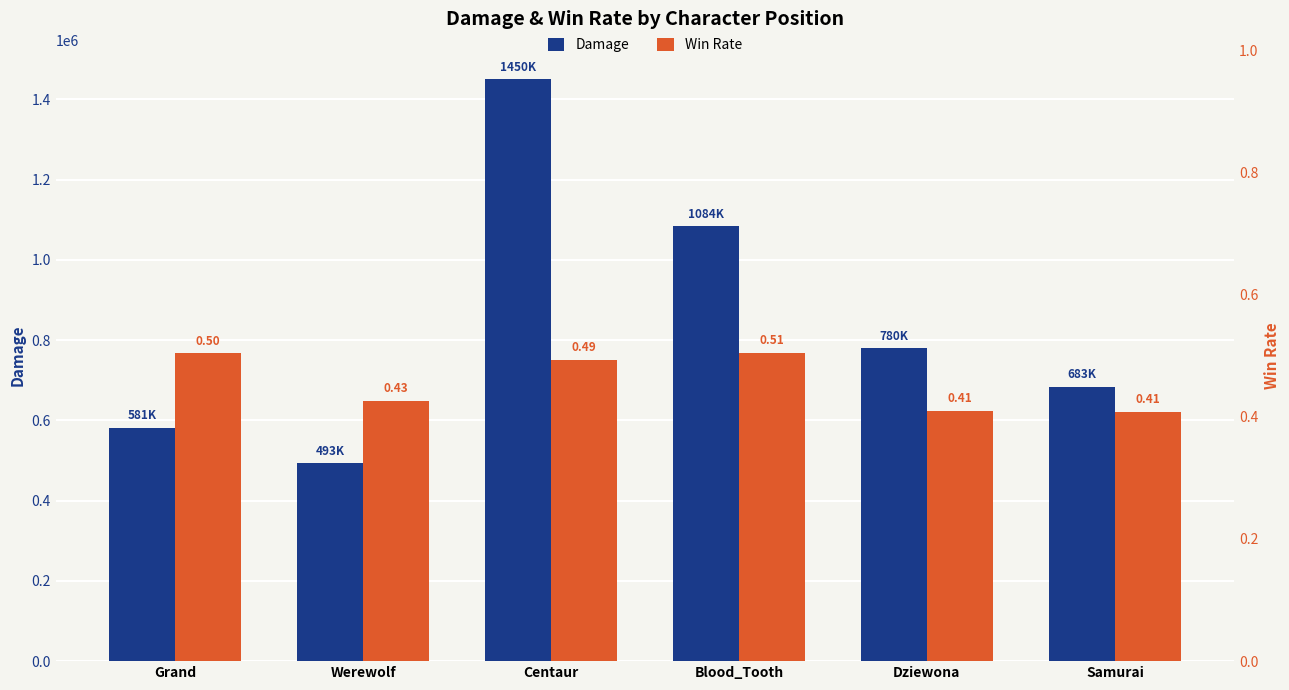

Rank the categories by winrate value from lowest to highest.

Samurai, Dziewona, Werewolf, Centaur, Grand, Blood_Tooth